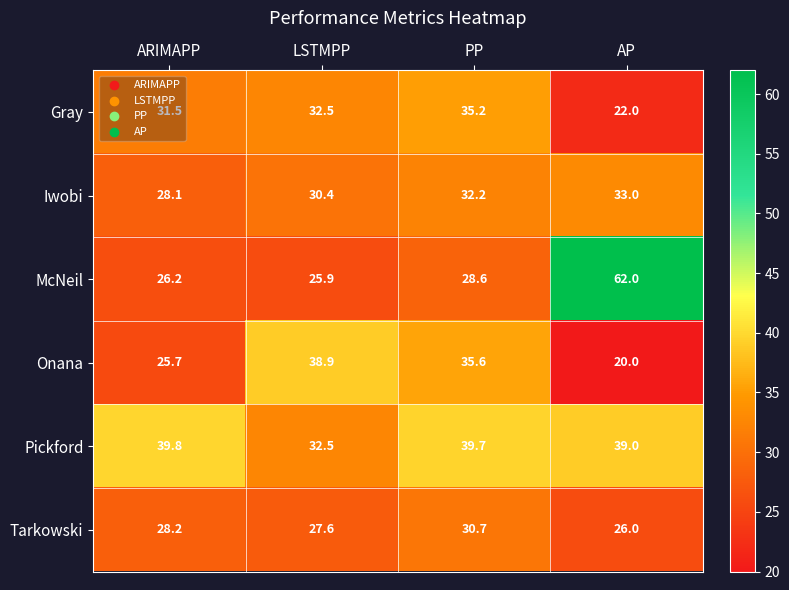

What is the approximate value of Onana at AP?

20.0